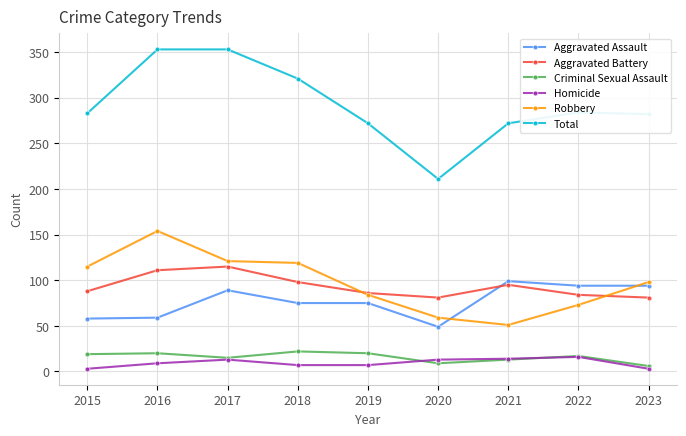

True or false: Total and Aggravated Assault cross at least once.

False